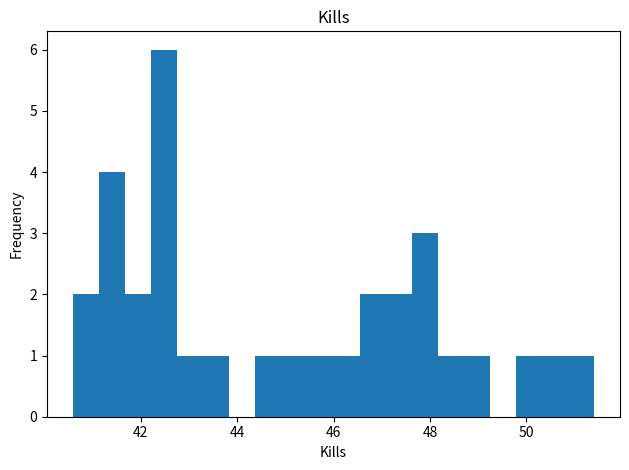

Around what value on the x-axis is the tallest bar? Give the approximate position of its centre, as read against the axis.

42.4